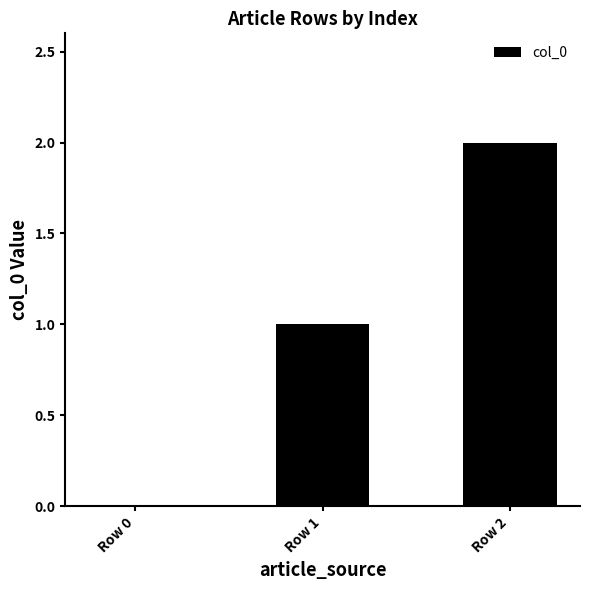

How many values are between 0 and 2?

3